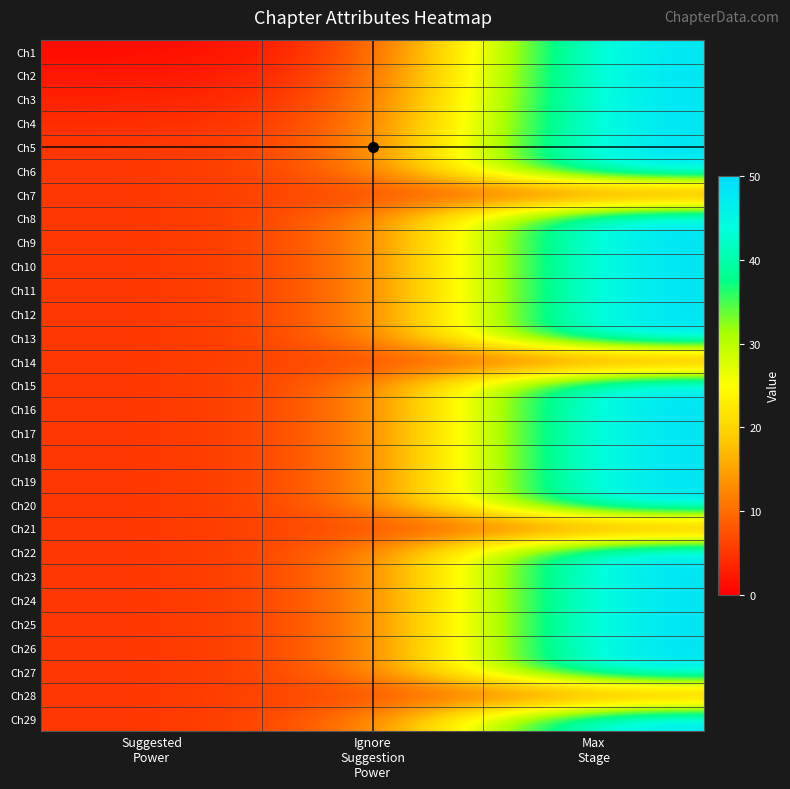

What is the spread (max minus min) of values at Suggested
Power?

4